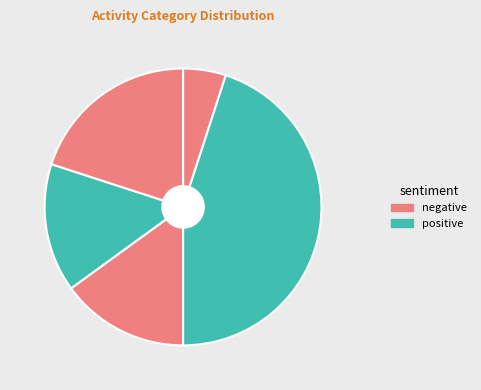

Which category has the biggest portion of the pie?

2